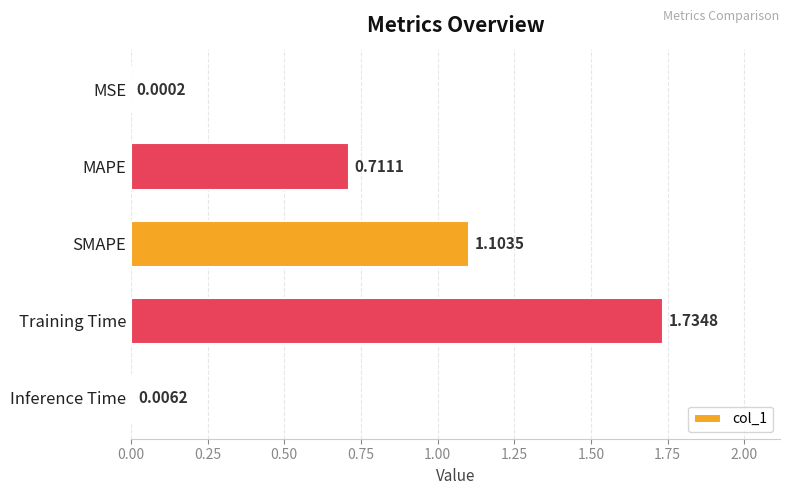

What is the change in value from MSE to SMAPE?

+1.1